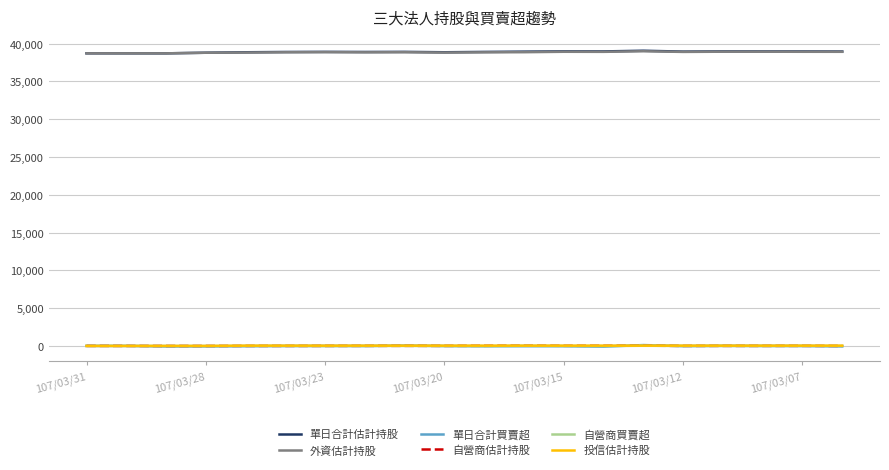

True or false: 自營商估計持股 and 外資估計持股 intersect in this chart.

False